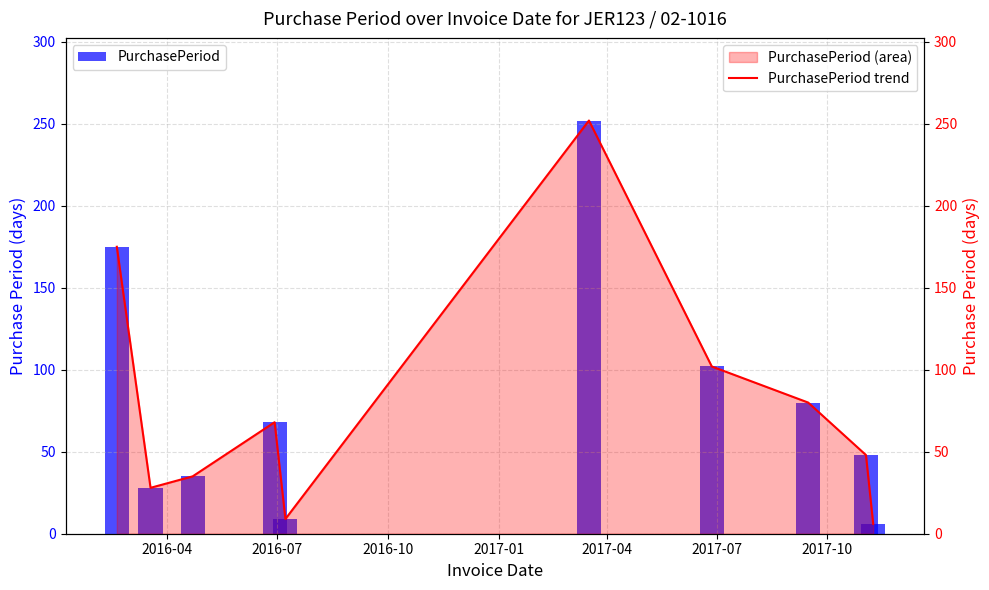

What is the value of the PurchasePeriod bar at the 10th from the left?

6